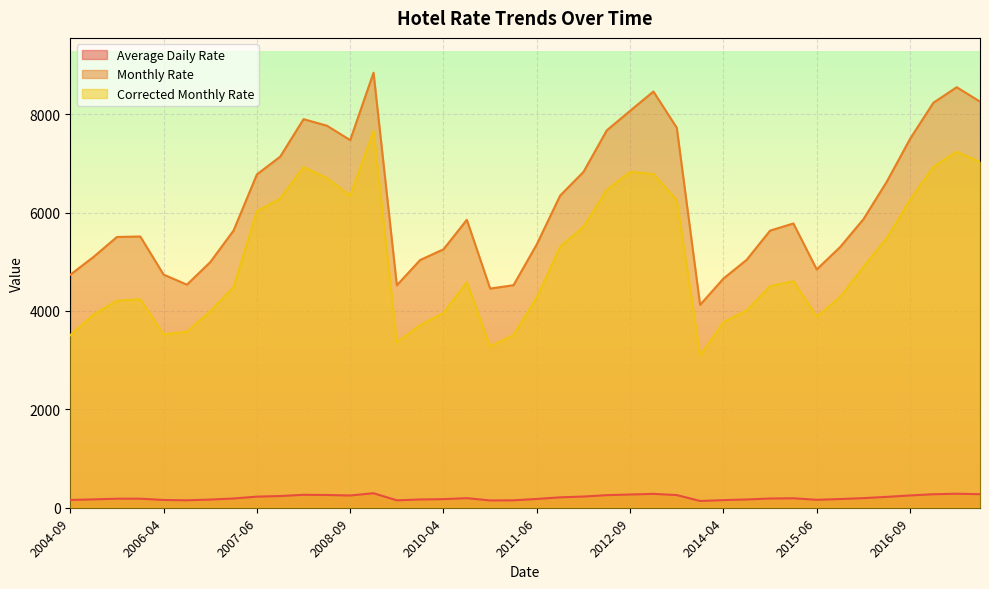

Does the chart display data point markers on the line(s)?

No